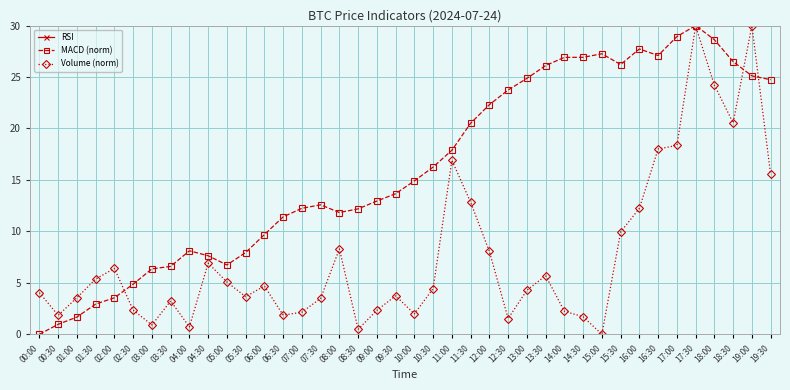

Which category has the highest value across all series?

11:30